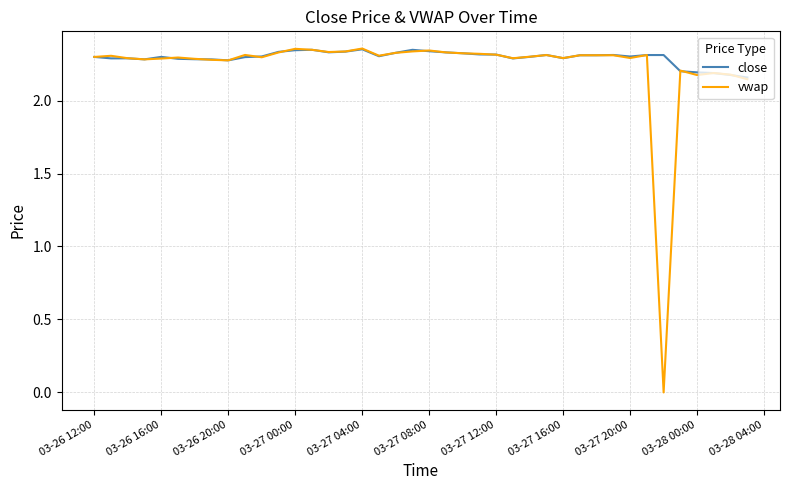

Which series has the widest spread of values?

vwap